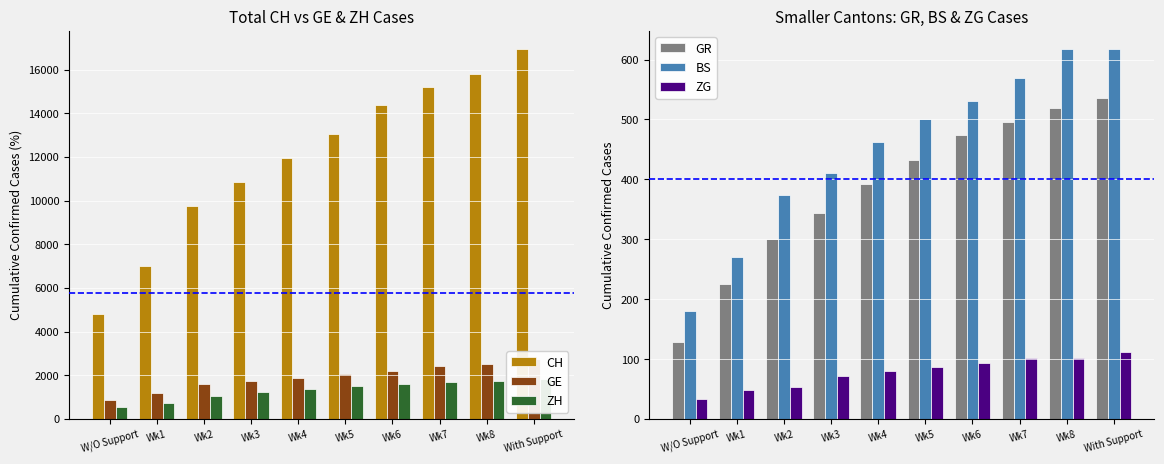

What is the sum of the ZH values at W/O Support and Wk6?

2184